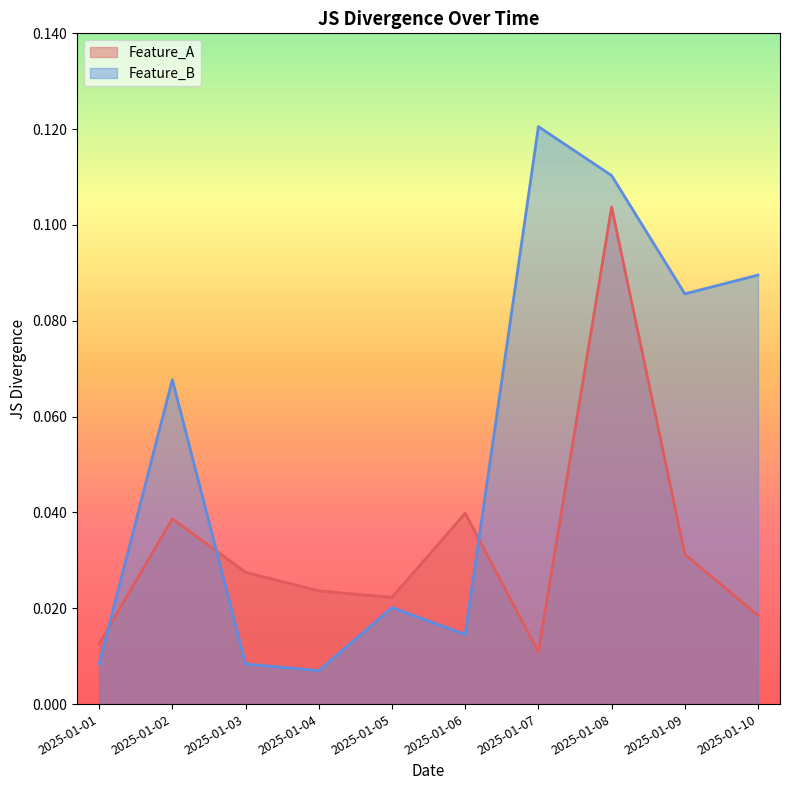

Reading left to right, extract all data points from this chart.

Feature_A: 0.0	0.0	0.0	0.0	0.0	0.0	0.0	0.1	0.0	0.0
Feature_B: 0.0	0.1	0.0	0.0	0.0	0.0	0.1	0.1	0.1	0.1